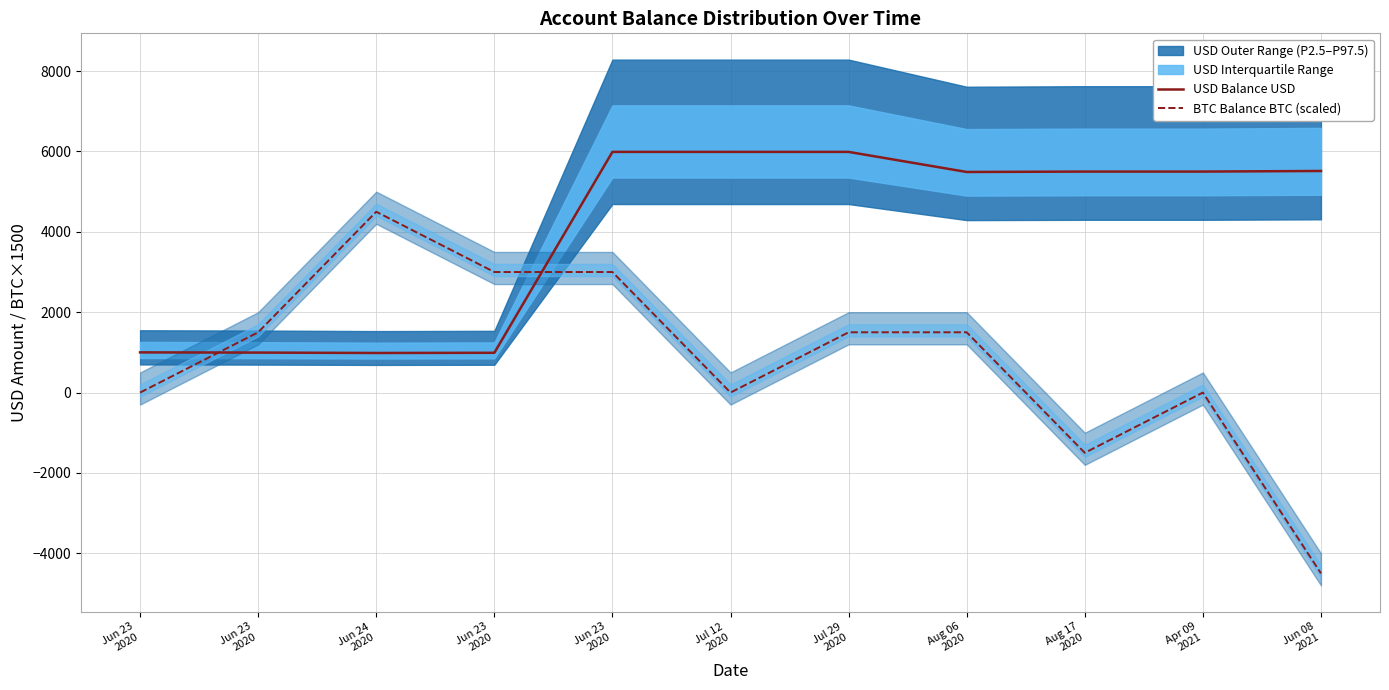

Which series has the widest spread of values?

BTC Balance BTC (scaled)